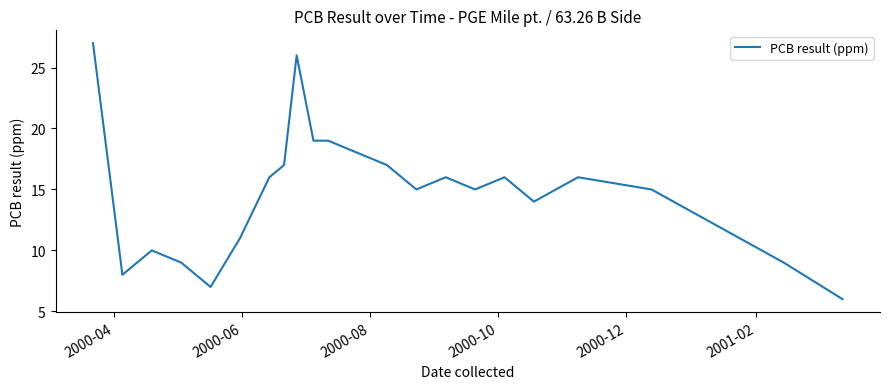

What is the maximum value shown in the chart?

27